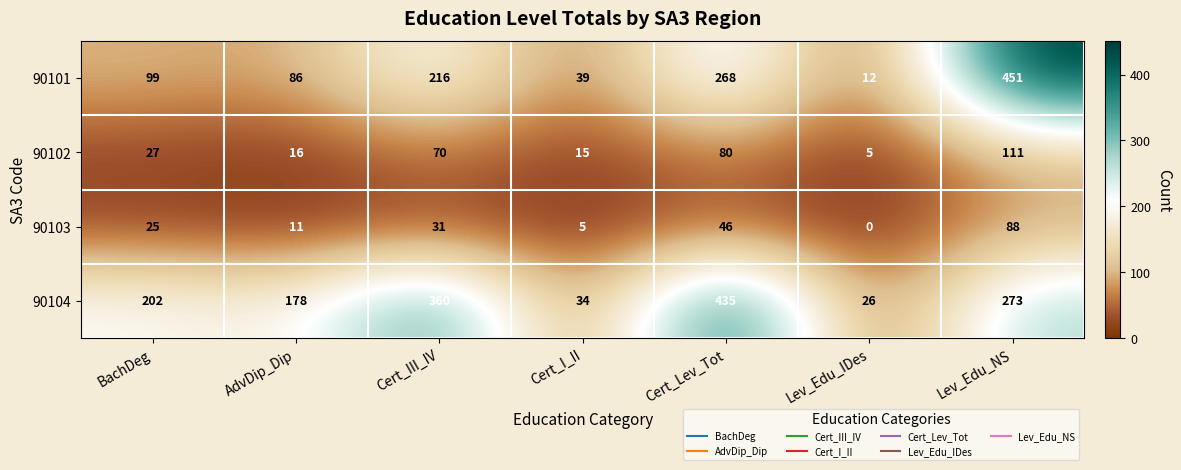

How many series are shown in this chart?

4